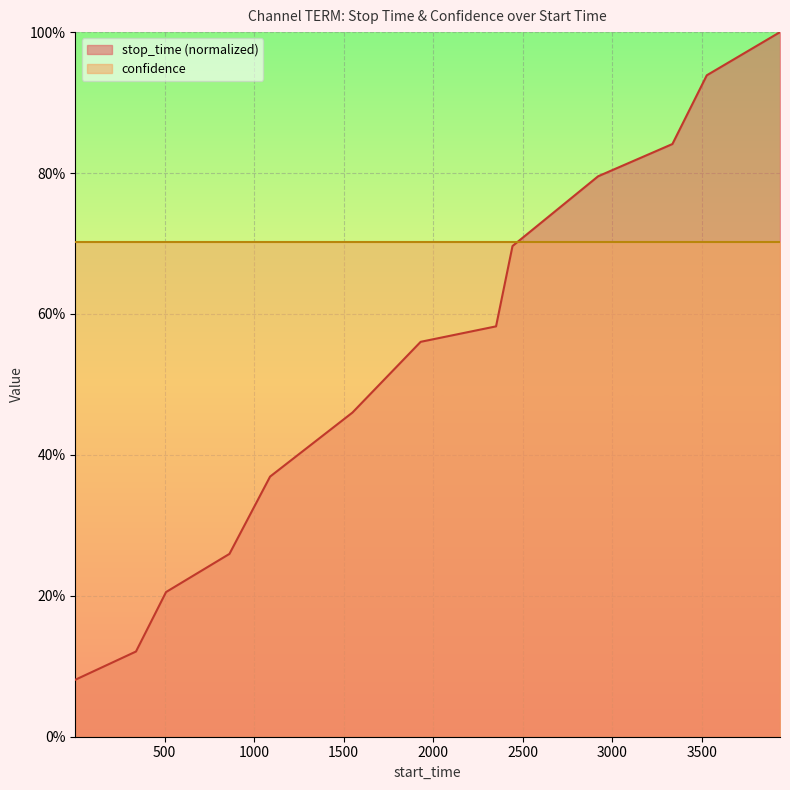

Where is the data nearest to the value 0?

1